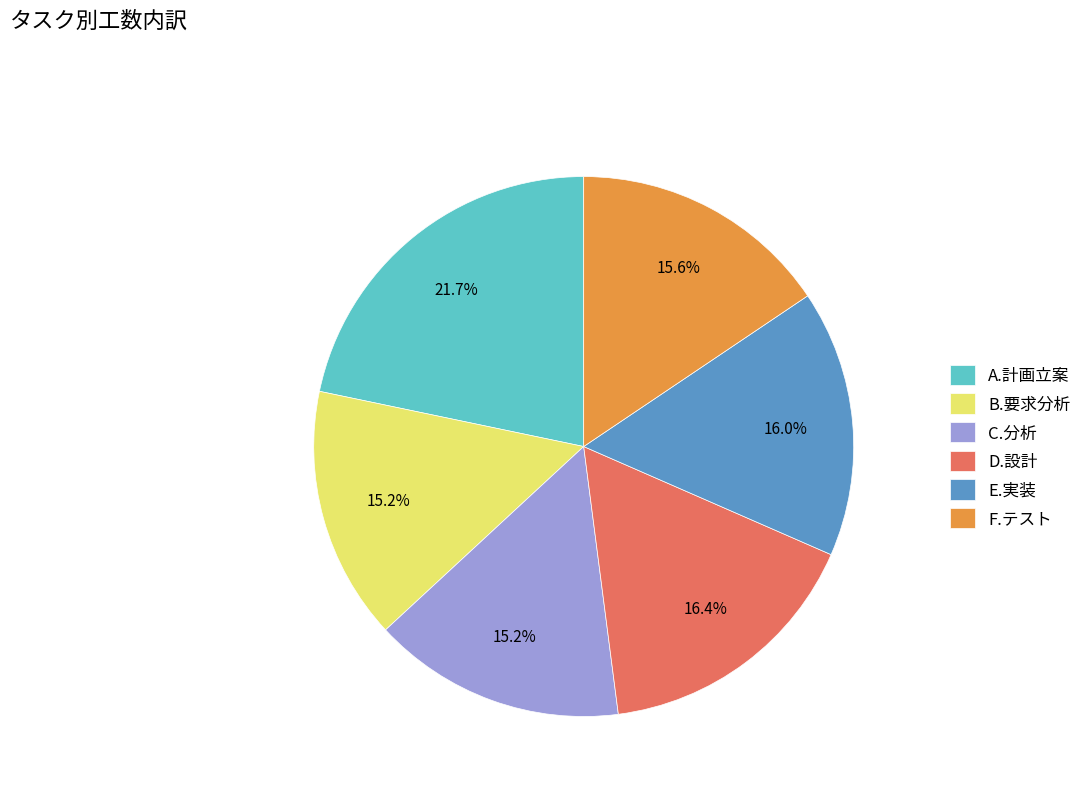

Does D.設計 represent more than half of the total?

No